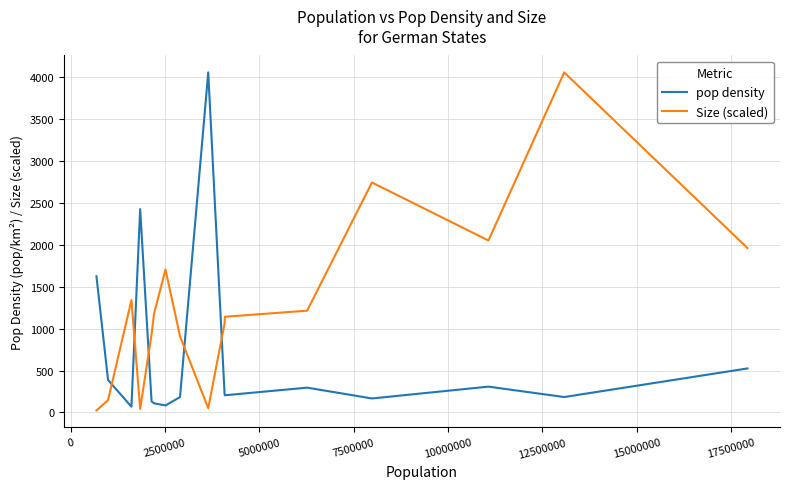

What is the difference between the maximum and minimum values in the pop density series?

3986.0